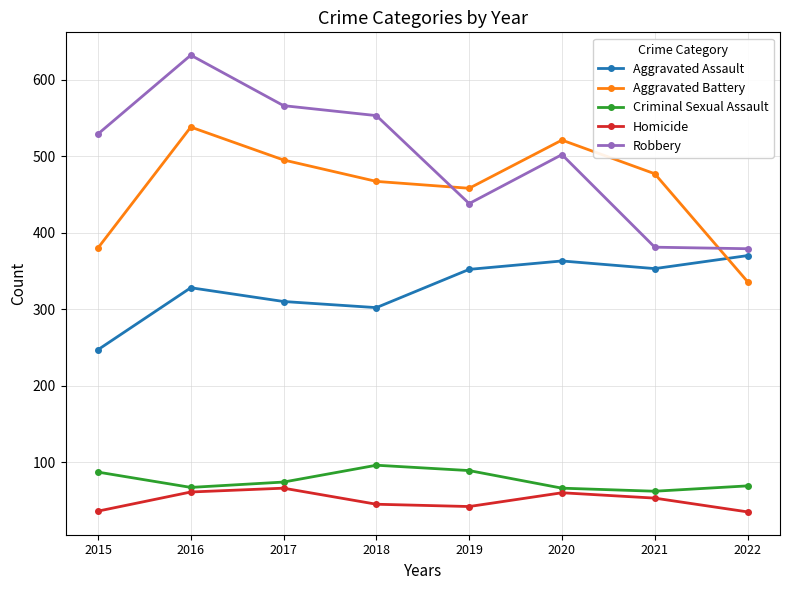

What is the highest value of the Aggravated Battery series?

538